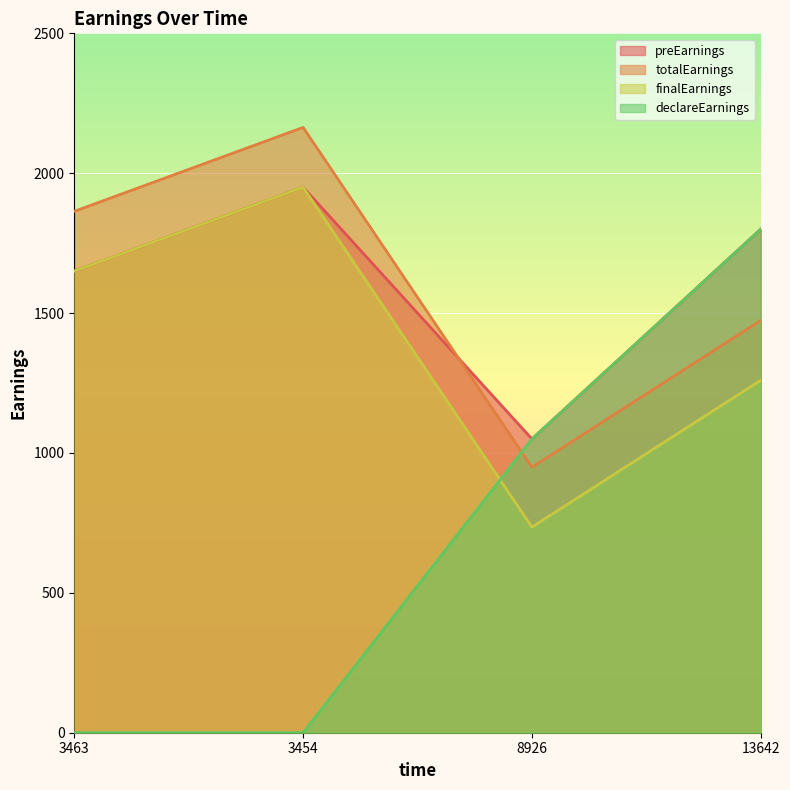

The declareEarnings series shows 1050.0 at 8926. True or false?

True